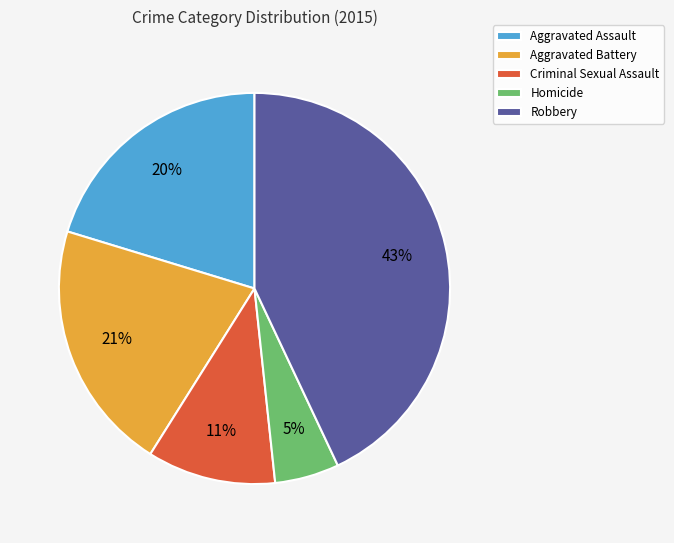

Which slice is the largest?

Robbery